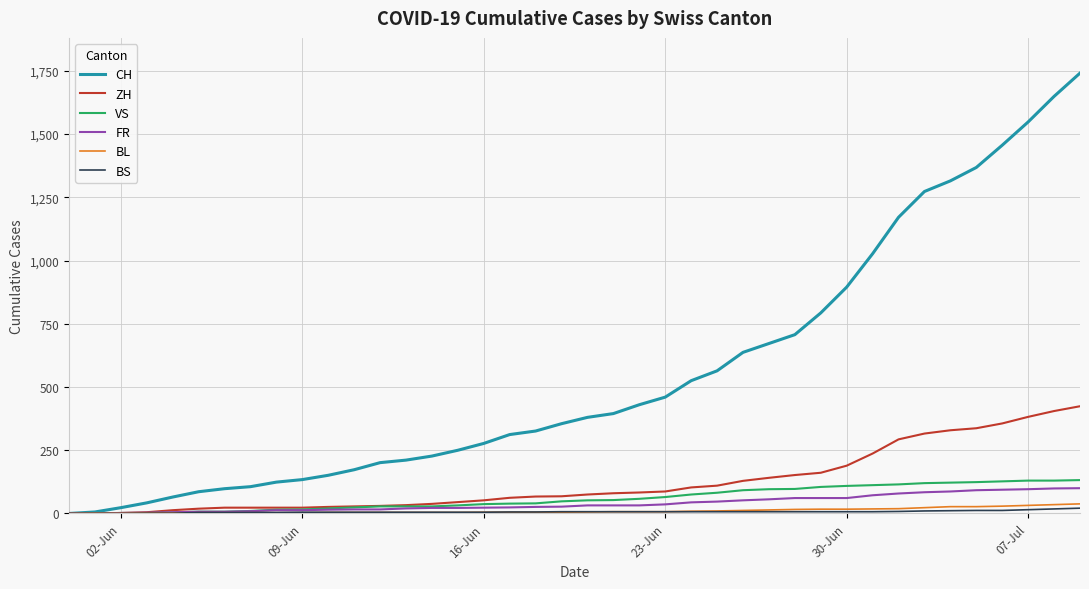

Which series has the widest spread of values?

CH